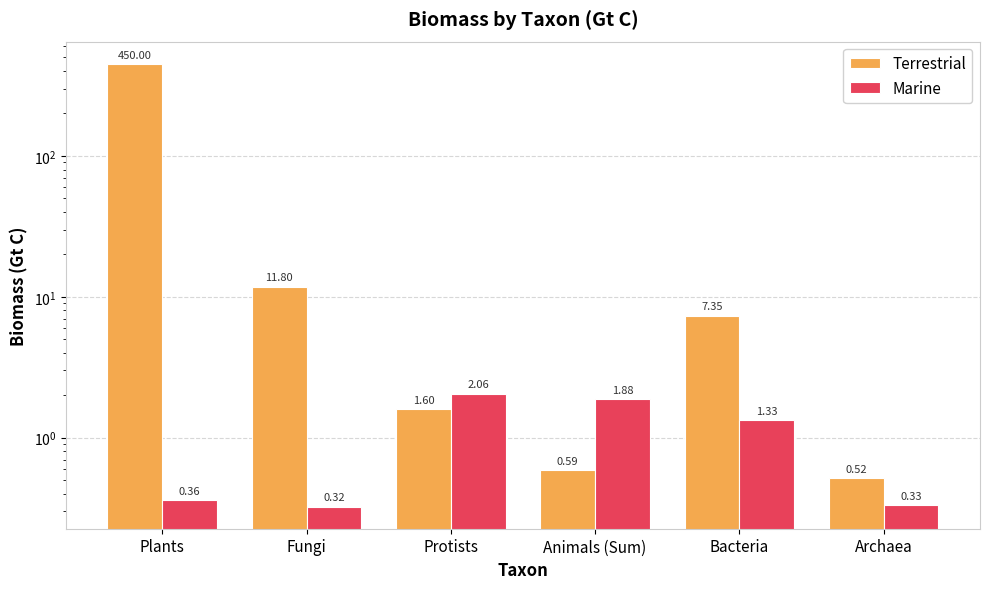

Between Plants and Protists, which series saw the biggest shift?

Terrestrial